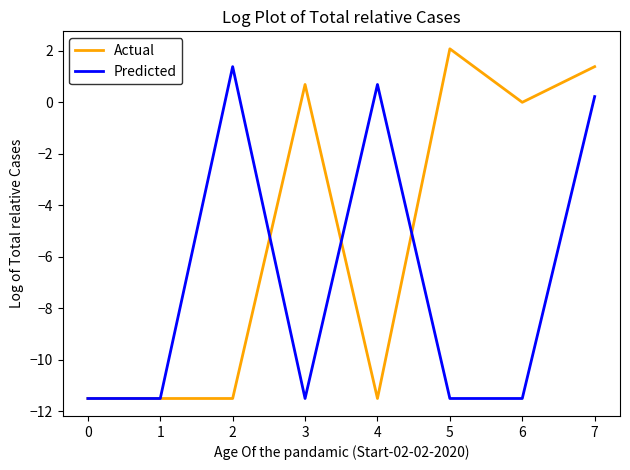

At 6, list the series in order from smallest to largest.

Predicted, Actual